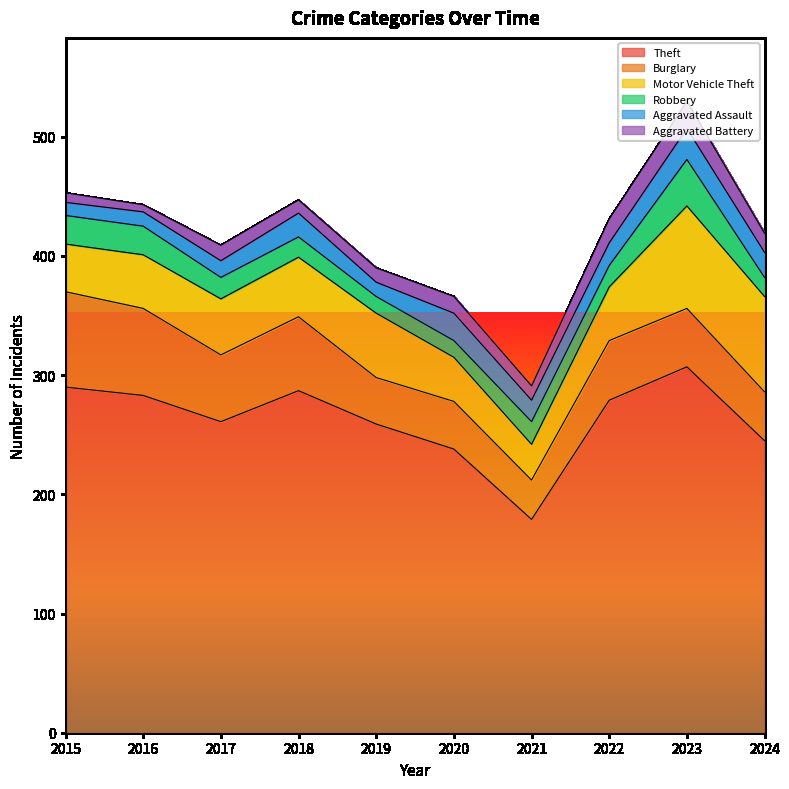

Which category has the highest value across all series?

2023